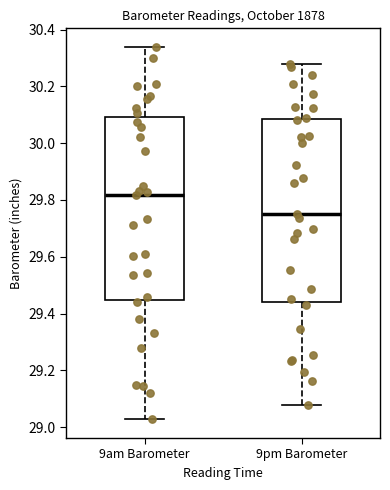

Reading left to right, read every box against the y-axis: the position of its median line, the range the box covers, and the ends of its whiskers. The values are not printed on the chart, so give them approximately, as read against the axis.

9am Barometer: median 29.82, box 29.44 to 30.10, whiskers 29.02 to 30.34
9pm Barometer: median 29.76, box 29.44 to 30.08, whiskers 29.08 to 30.28